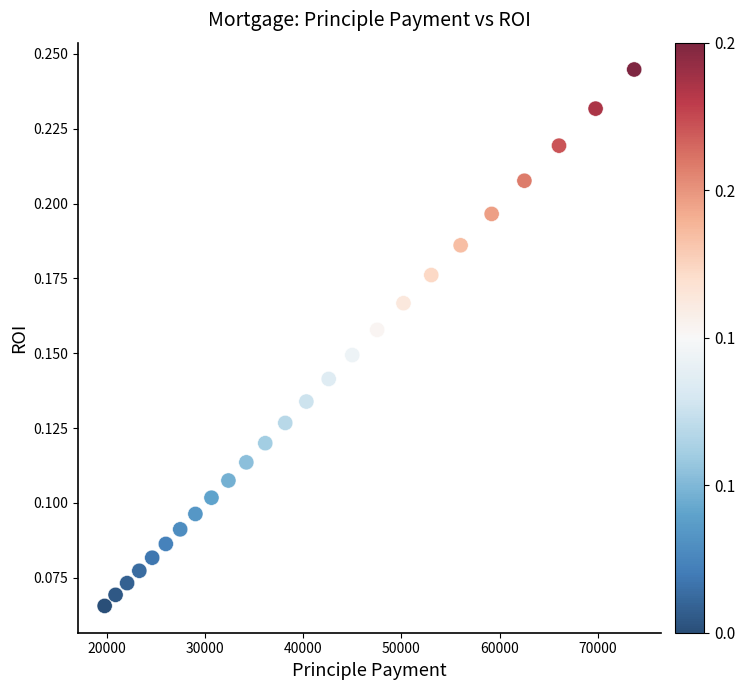

What is the range of X values (max minus min)?

53964.5